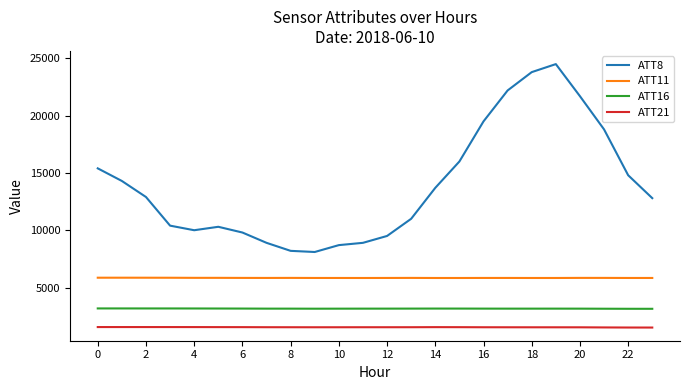

True or false: ATT11 and ATT16 intersect in this chart.

False